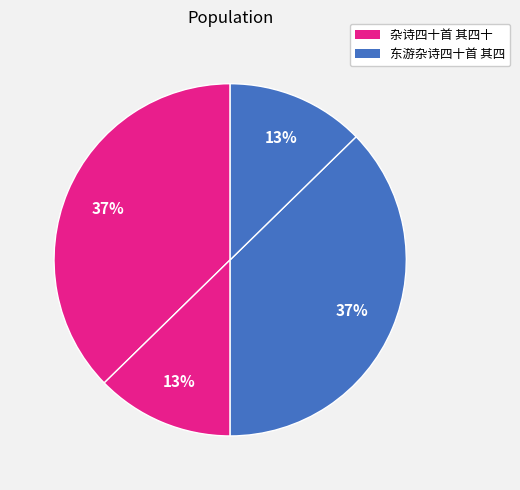

How many segments does this pie chart have?

4